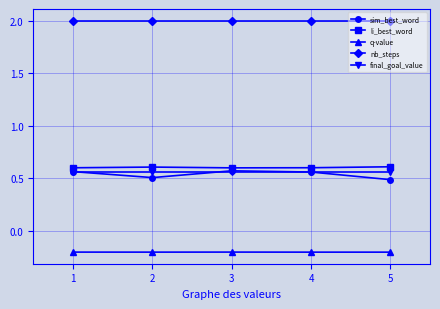

Between 1 and 5, which series saw the biggest shift?

sim_best_word